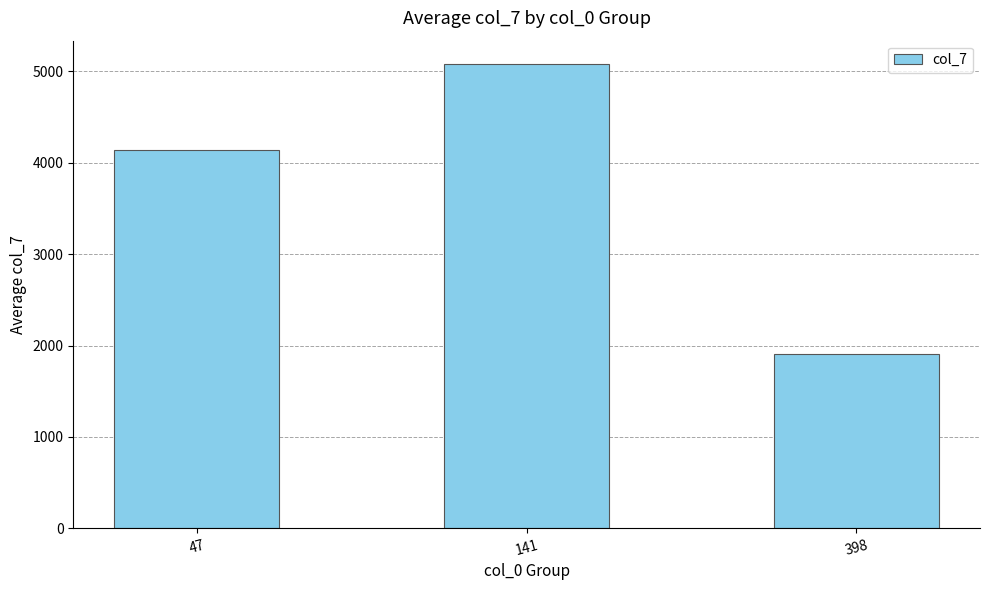

What is the maximum value shown in the chart?

5083.3